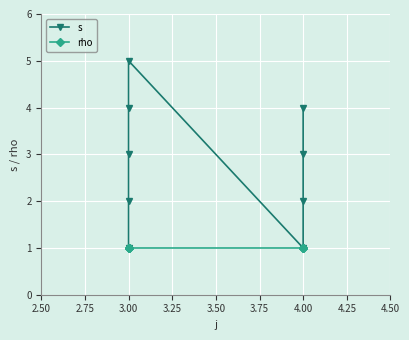

What is the label of the 3rd point from the left?

3.00